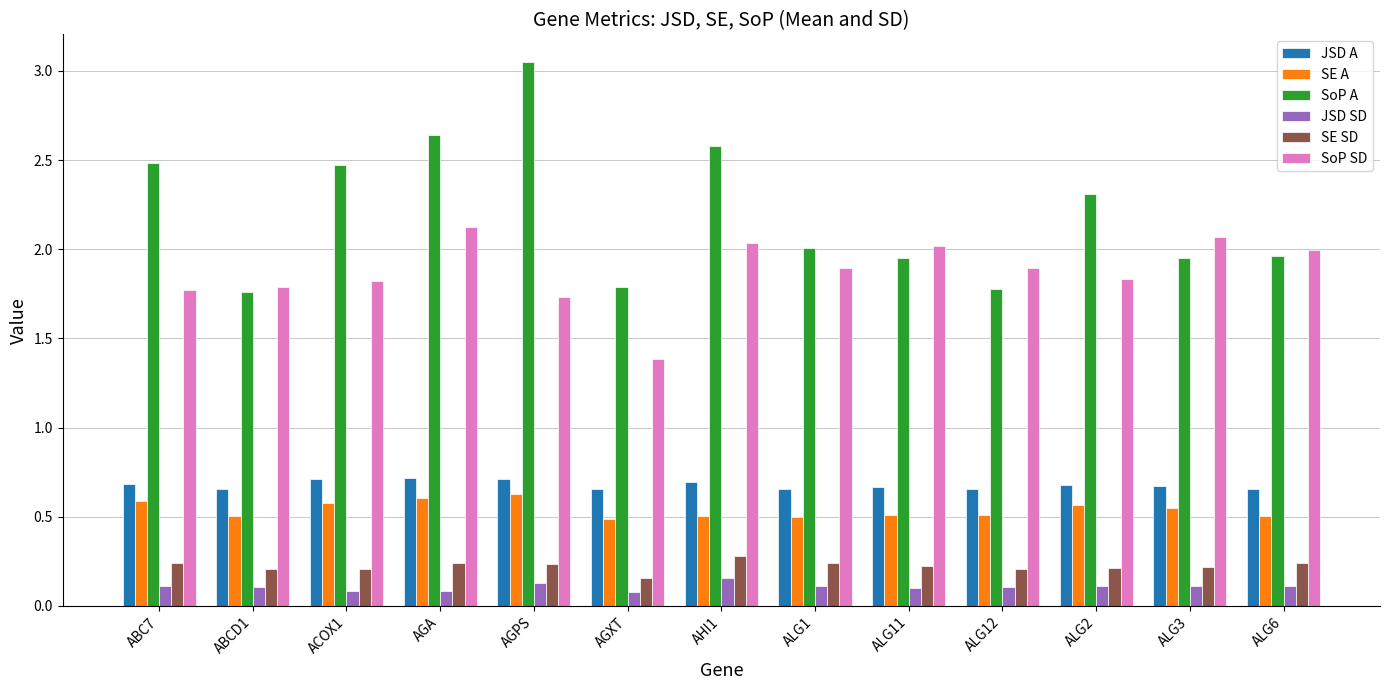

What is the value of the JSD SD bar at the 13th from the left?

0.1